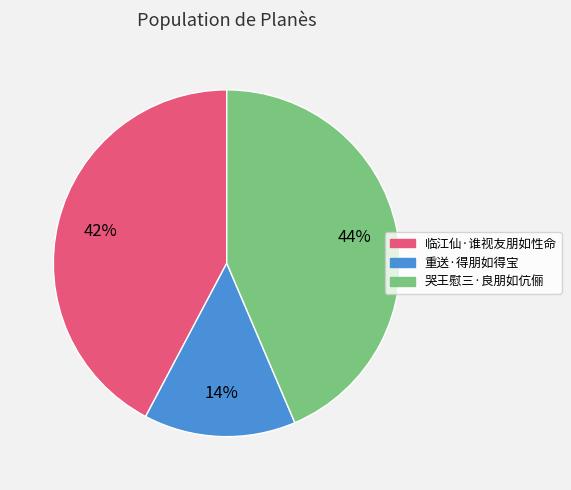

Which has a higher value, 临江仙·谁视友朋如性命 or 哭王慰三·良朋如伉俪?

哭王慰三·良朋如伉俪